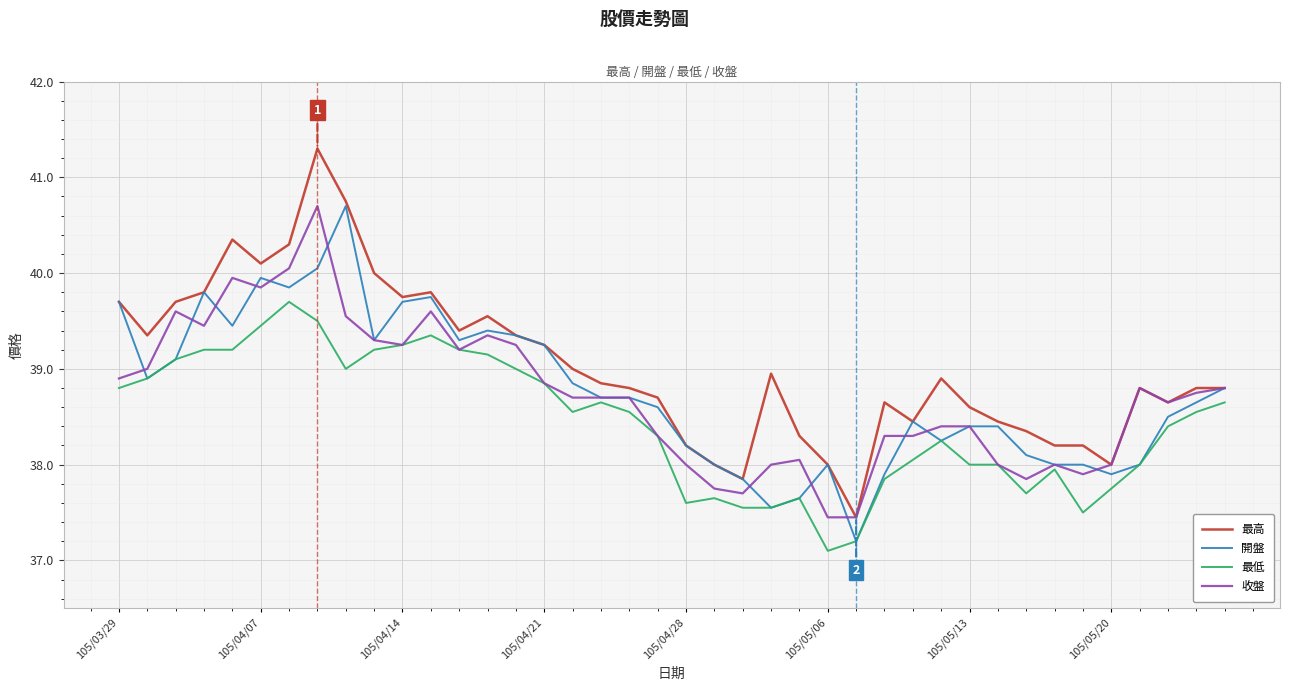

Count the number of categories in the chart.

40